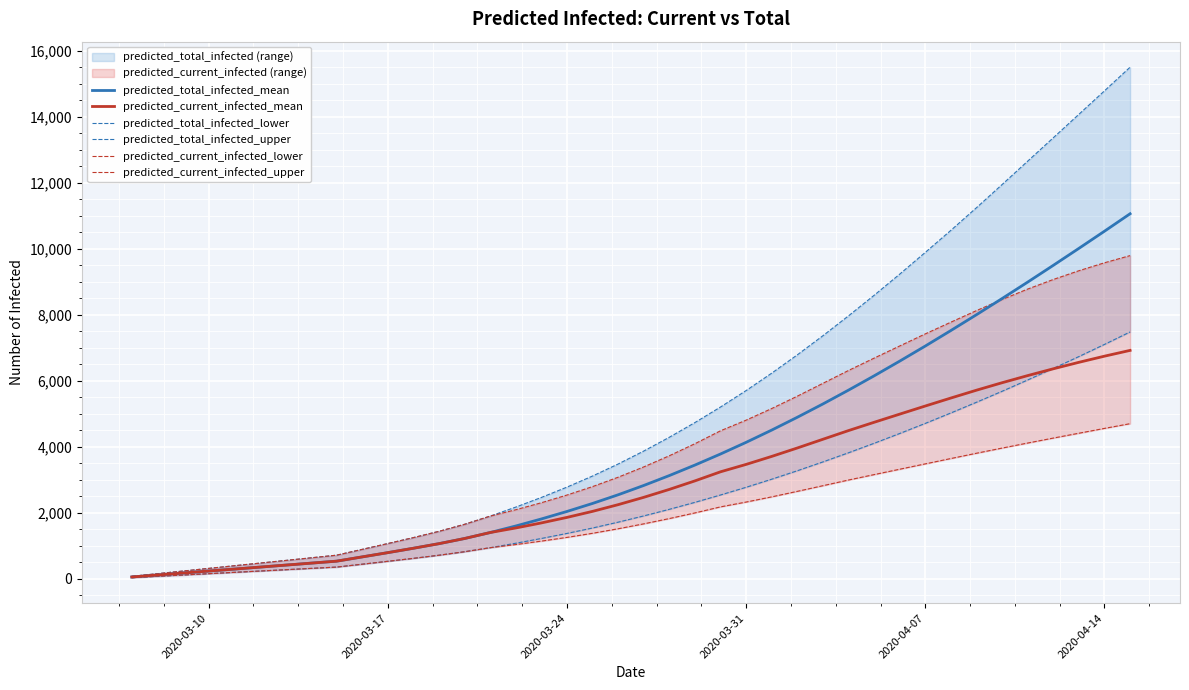

What is the highest value of the predicted_total_infected_mean series?

11058